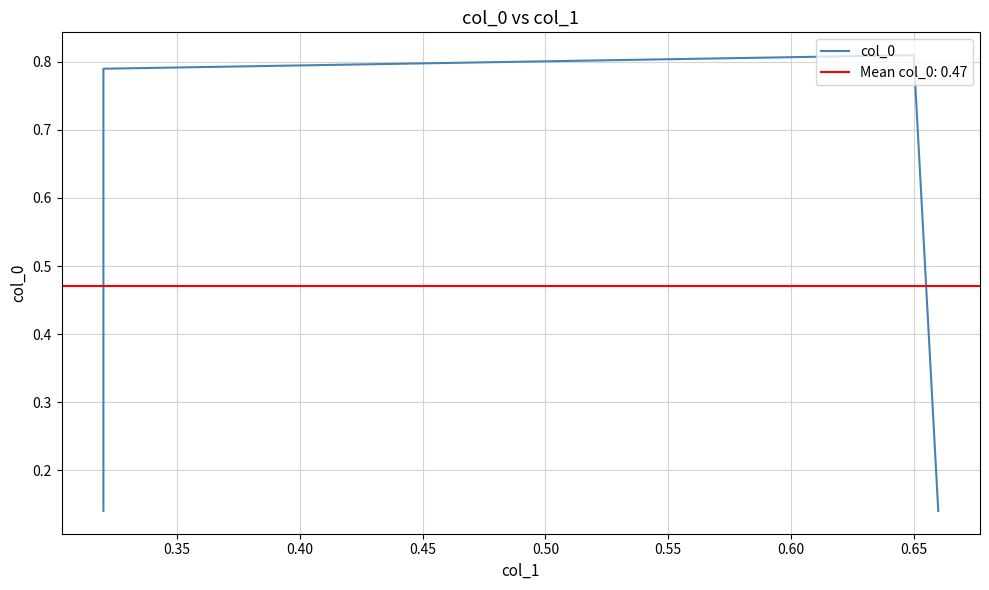

What is the sum of the values at 0.30 and 0.35?

0.9